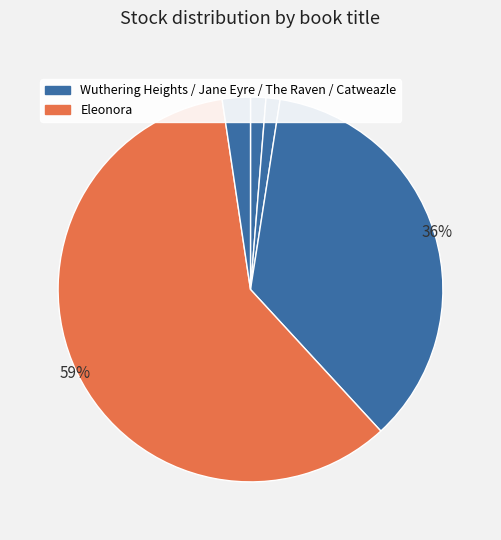

Which slice is the largest?

Eleonora